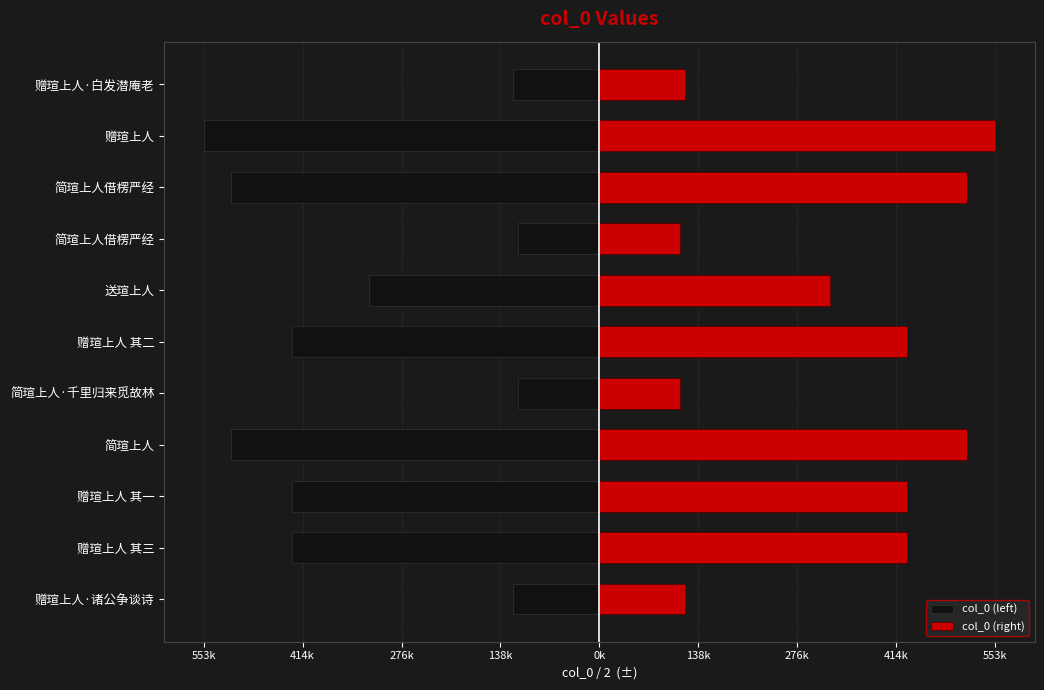

What is the value of the col_0 (left) bar at the 1st from the left?

-120260.5